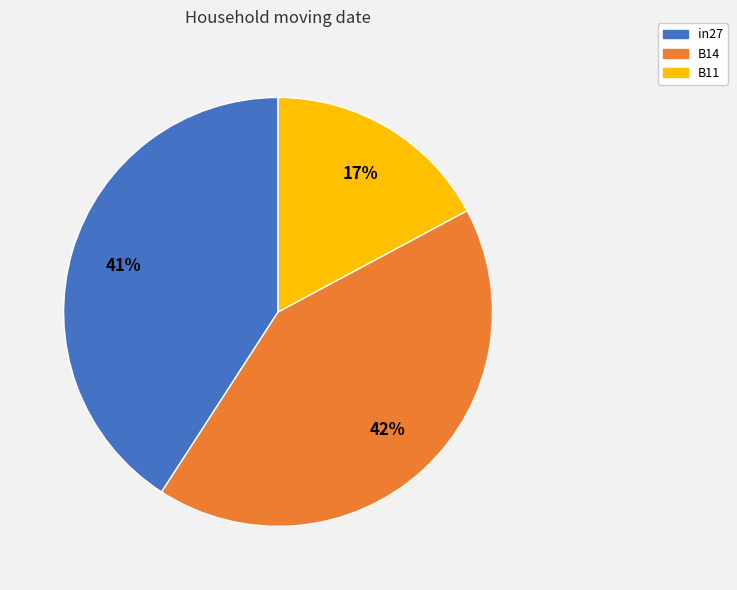

True or false: B14 accounts for 42% of the total.

True